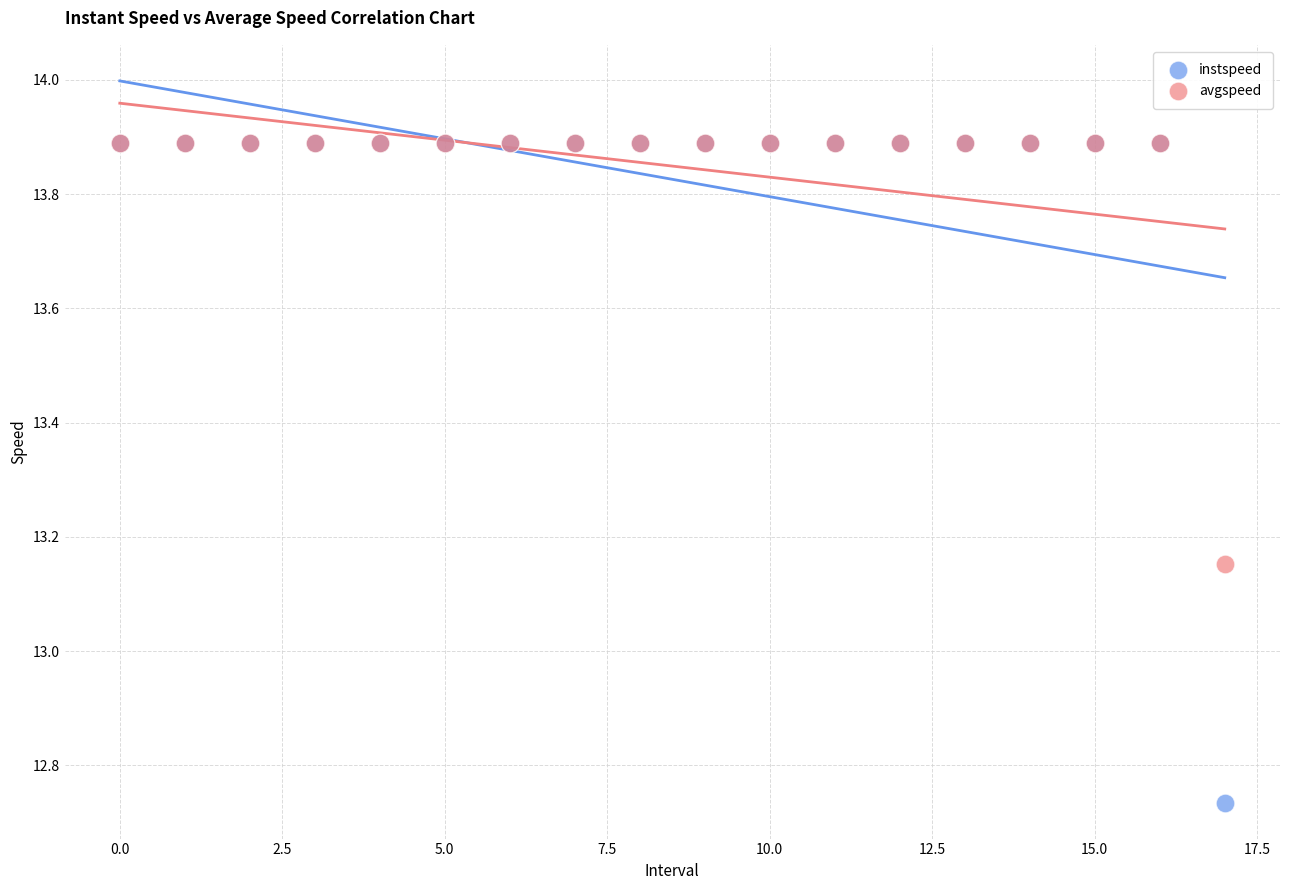

Which series contains the lowest Y value?

instspeed